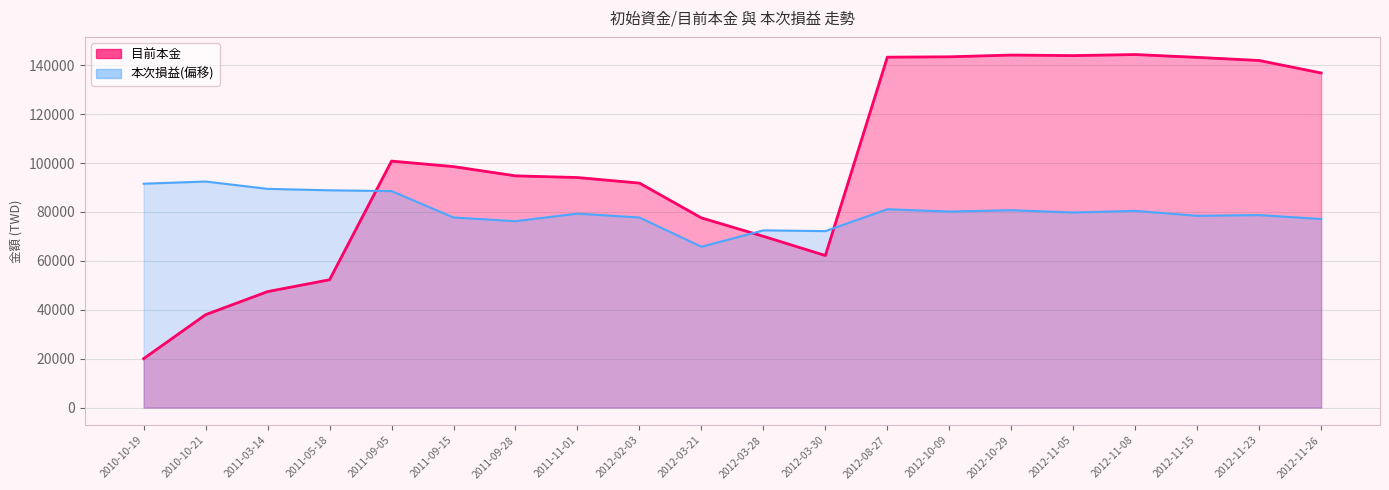

What is the value of the 目前本金 point at the 16th from the left?

143934